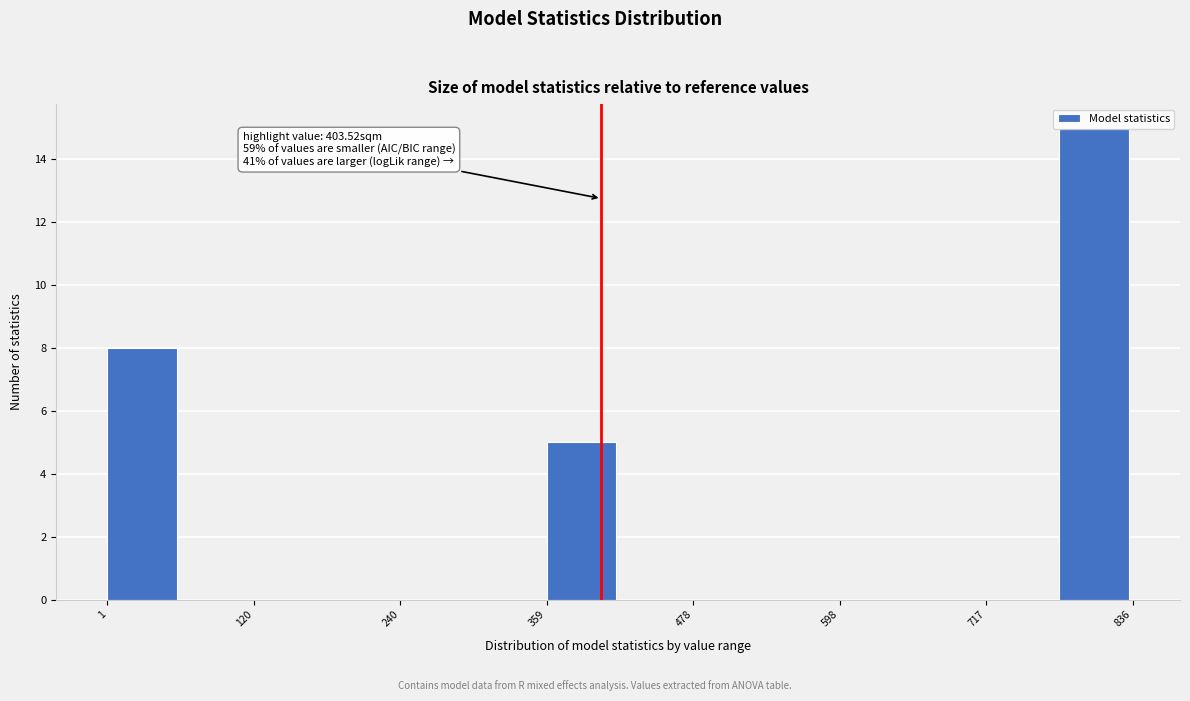

Read against the x-axis, roughly where is the centre of the tallest bar?

800